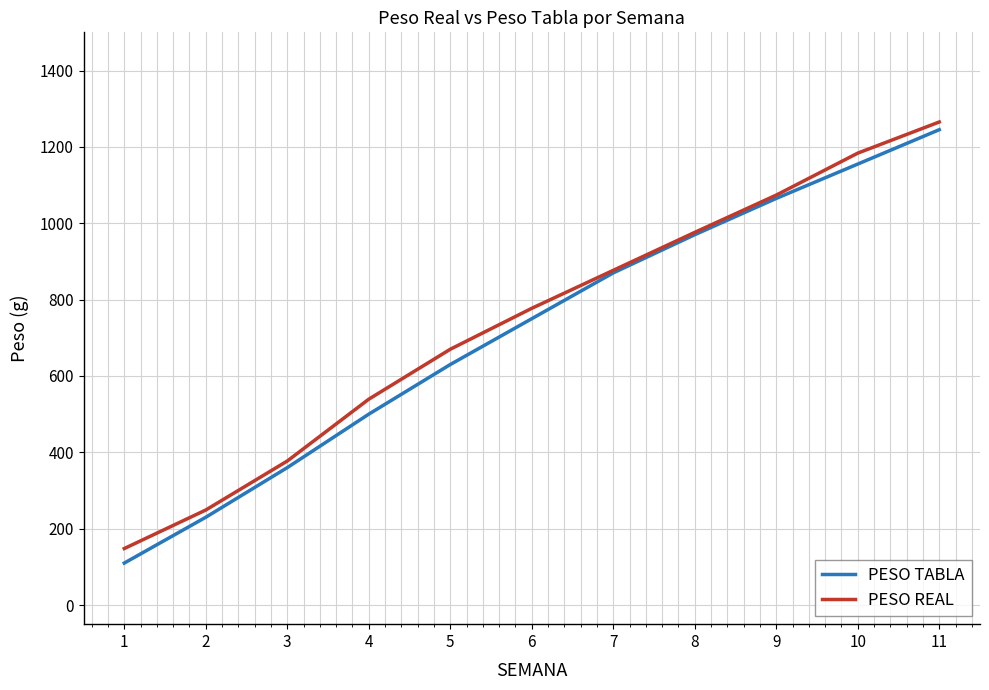

How many values in the PESO TABLA series are below 750?

5